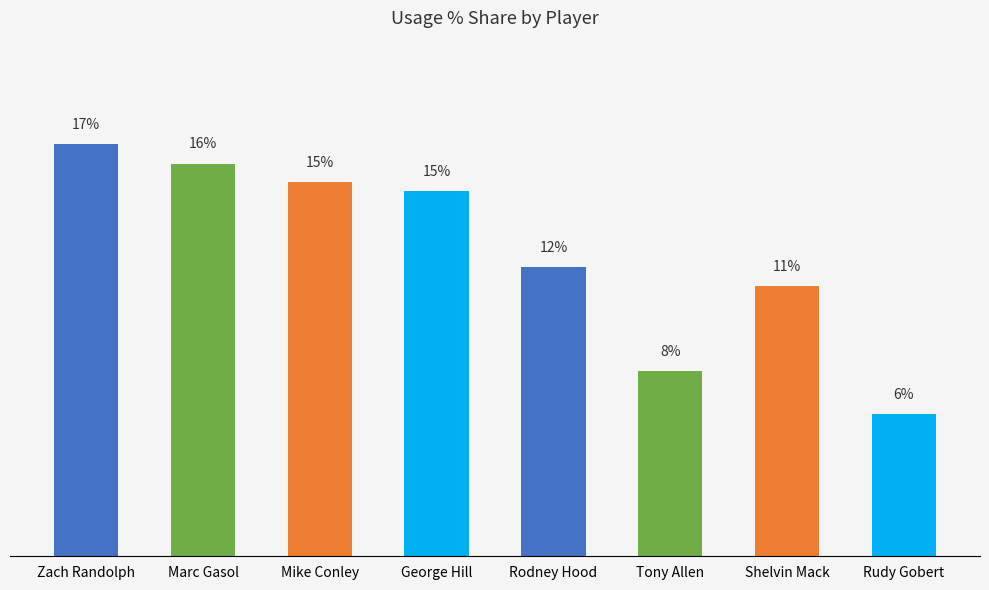

What is the average value?

12.5